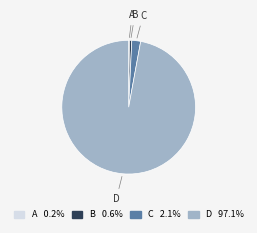

What is the largest slice in the pie chart?

D